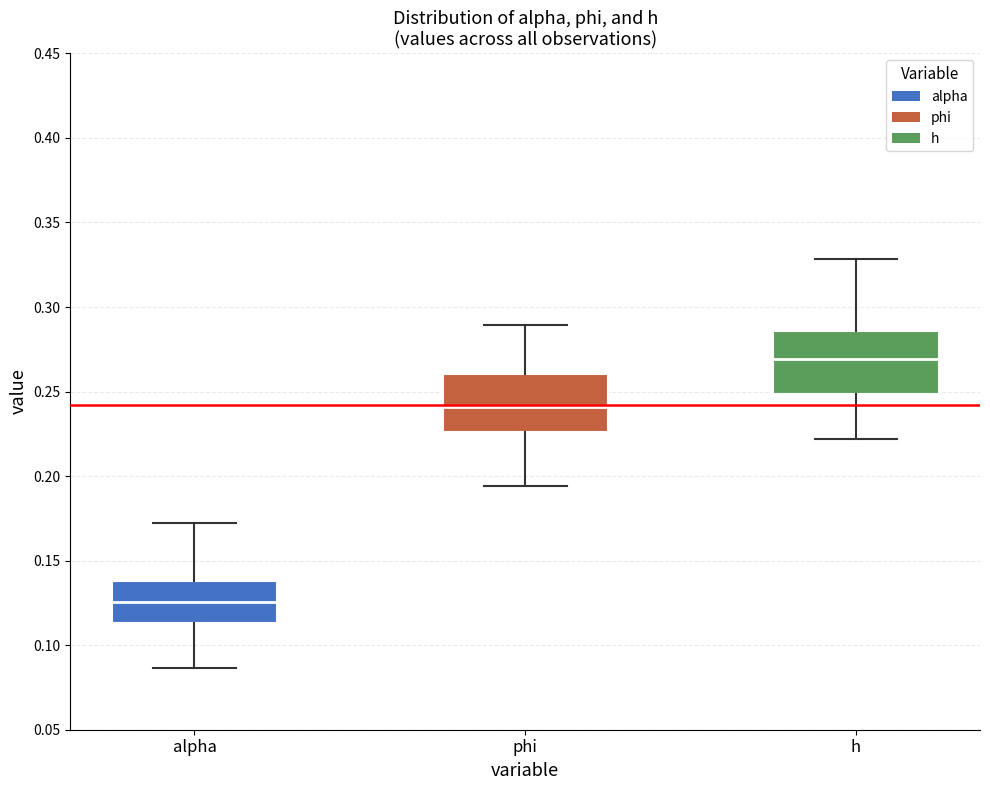

Reading left to right, read every box against the y-axis: the position of its median line, the range the box covers, and the ends of its whiskers. The values are not printed on the chart, so give them approximately, as read against the axis.

alpha: median 0.125, box 0.115 to 0.140, whiskers 0.085 to 0.170
phi: median 0.240, box 0.225 to 0.260, whiskers 0.195 to 0.290
h: median 0.270, box 0.250 to 0.285, whiskers 0.220 to 0.330